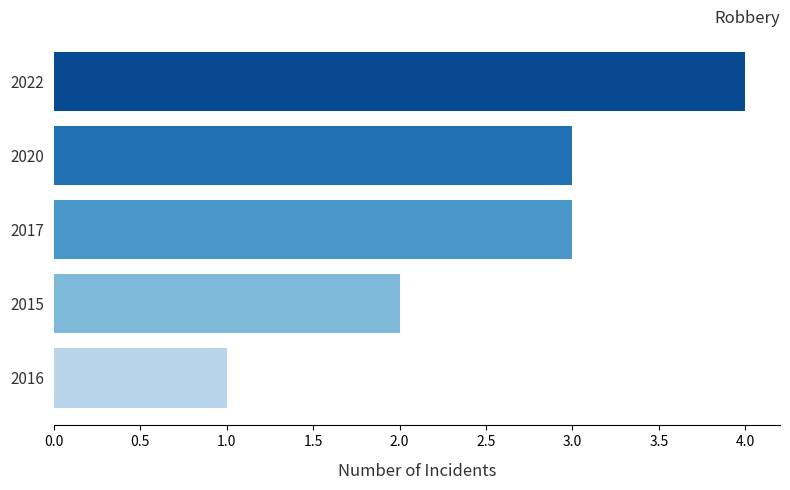

Is it true that the value at 2020 is 2?

False